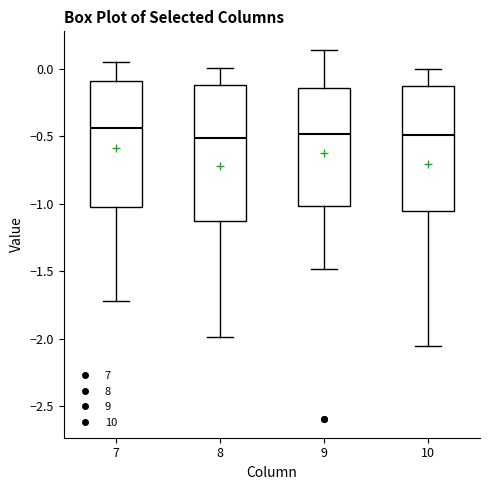

Reading left to right, read every box against the y-axis: the position of its median line, the range the box covers, and the ends of its whiskers. The values are not printed on the chart, so give them approximately, as read against the axis.

7: median -0.45, box -1.00 to -0.10, whiskers -1.70 to 0.05
8: median -0.50, box -1.15 to -0.10, whiskers -2.00 to 0.00
9: median -0.50, box -1.00 to -0.15, whiskers -1.50 to 0.15
10: median -0.50, box -1.05 to -0.15, whiskers -2.05 to 0.00